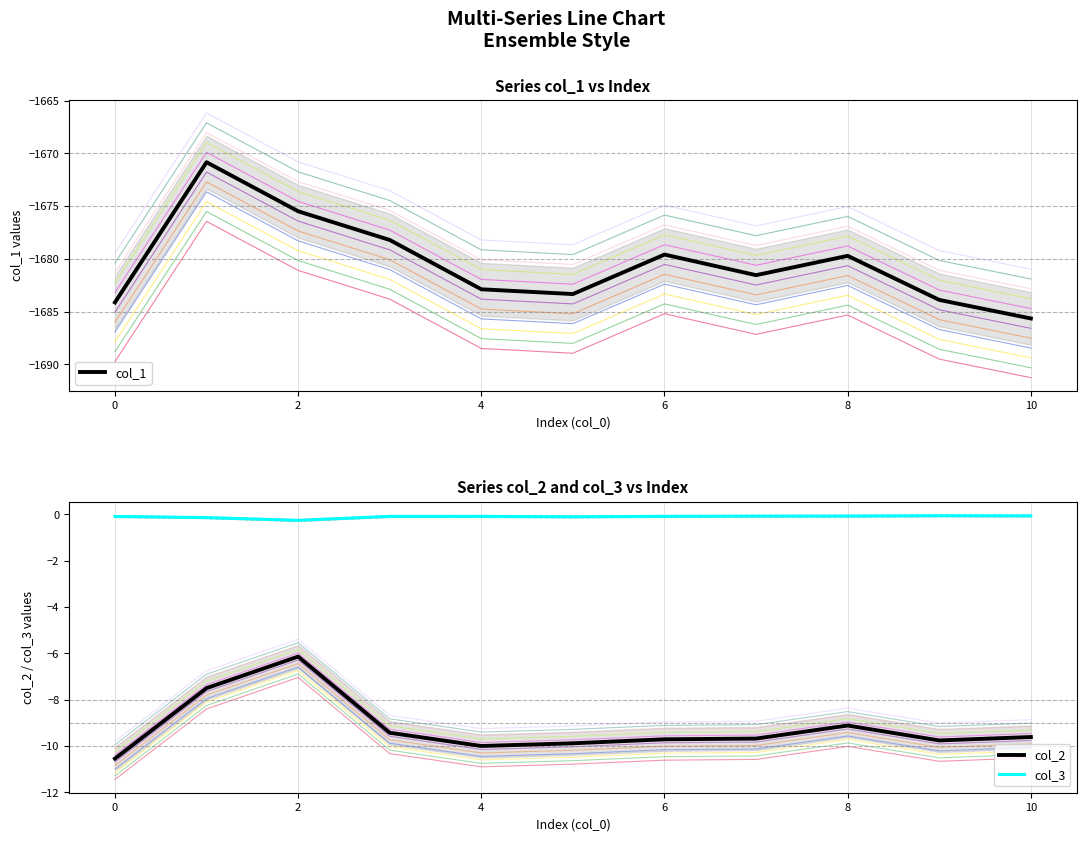

True or false: col_3 and col_2 cross at least once.

False